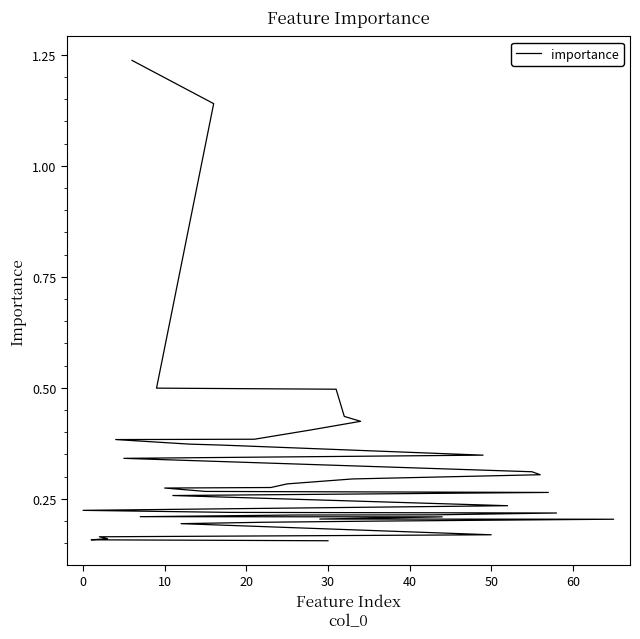

Count the values in the range 0 to 1.

38